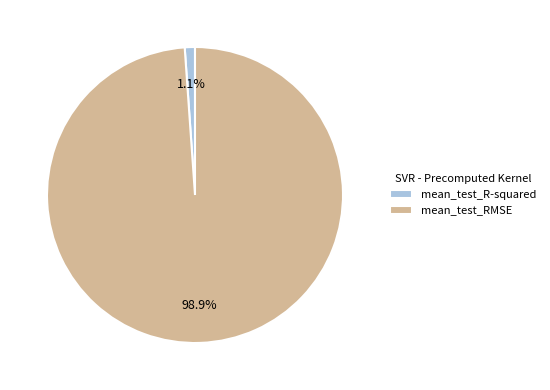

Is it true that mean_test_R-squared is 1% of the pie?

True